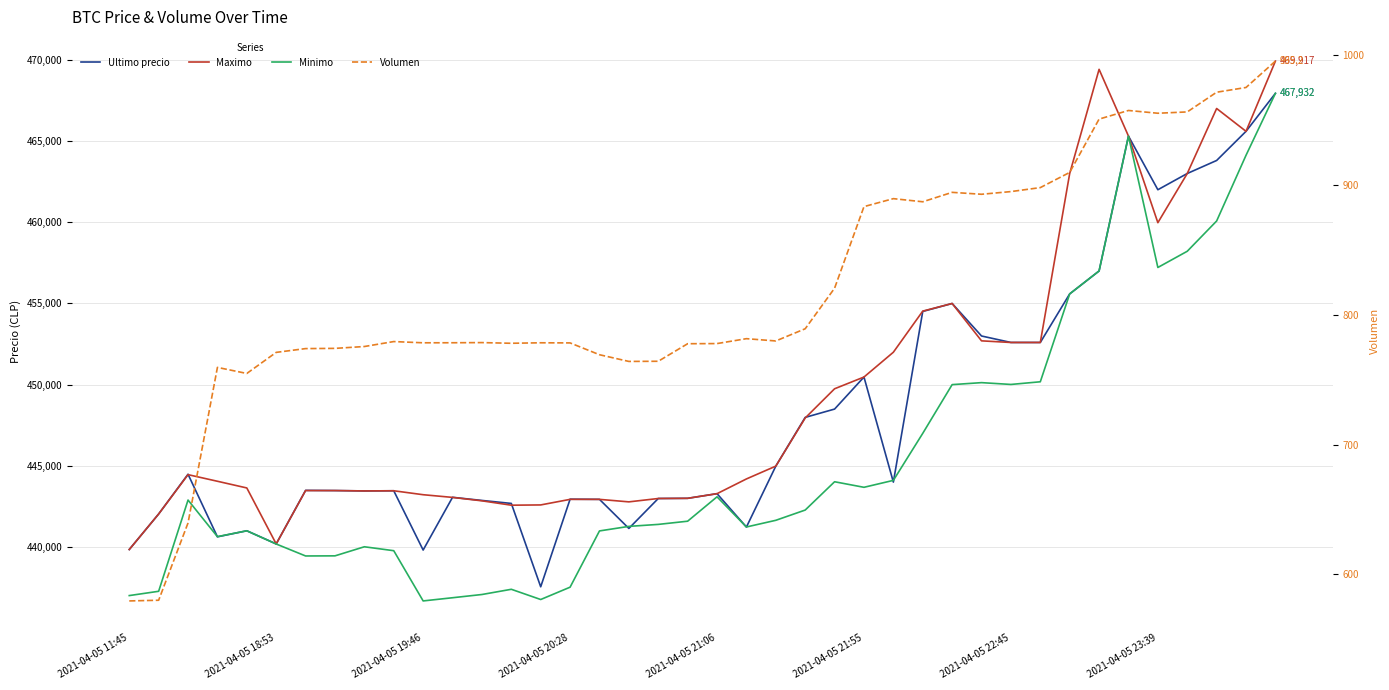

True or false: Minimo and Maximo cross at least once.

False